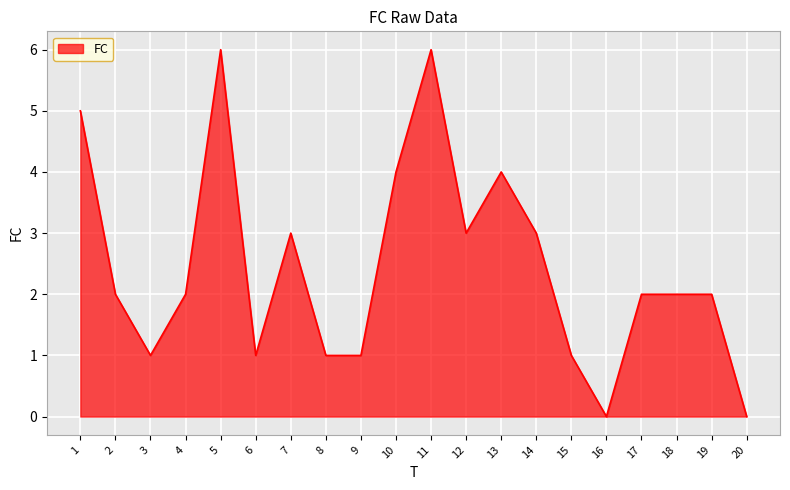

What value does the data have at 13?

4